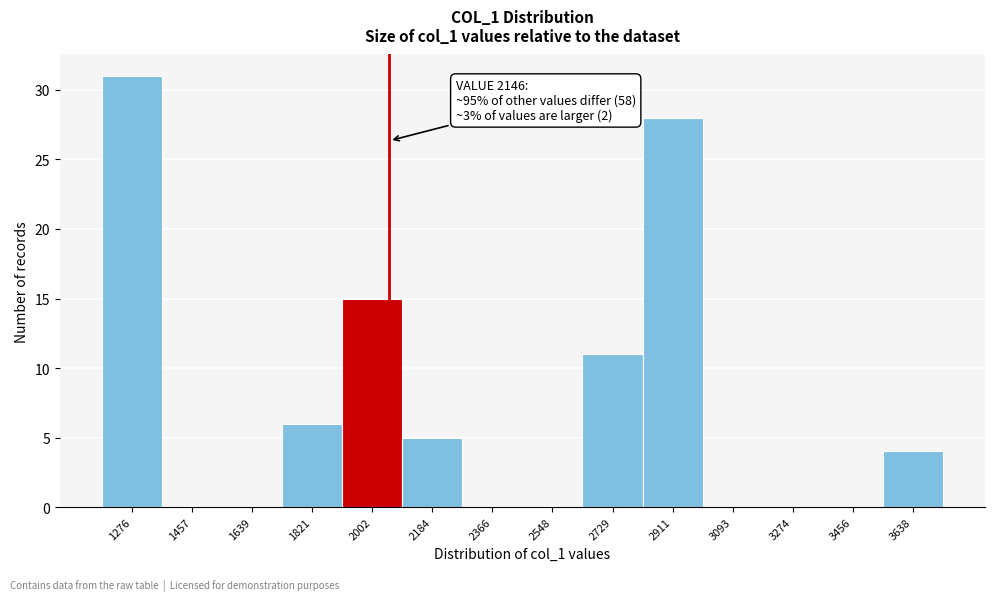

Reading left to right, what are all the values shown in this chart?

1276=31	1457=0	1639=0	1821=6	2002=15	2184=5	2366=0	2548=0	2729=11	2911=28	3093=0	3274=0	3456=0	3638=4